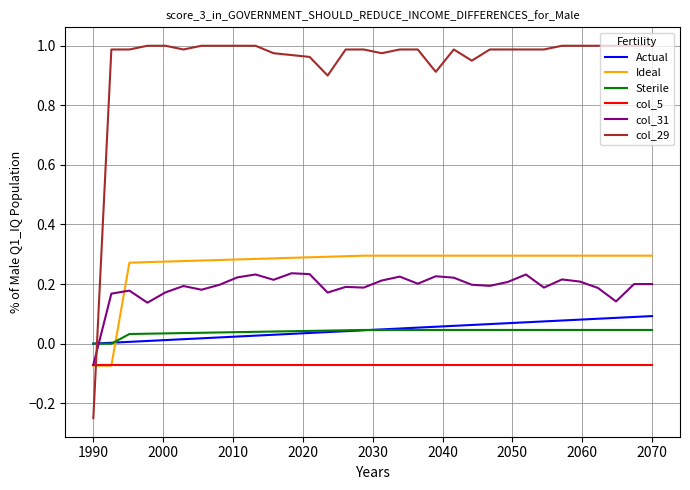

Which series has the largest total across all categories?

col_29